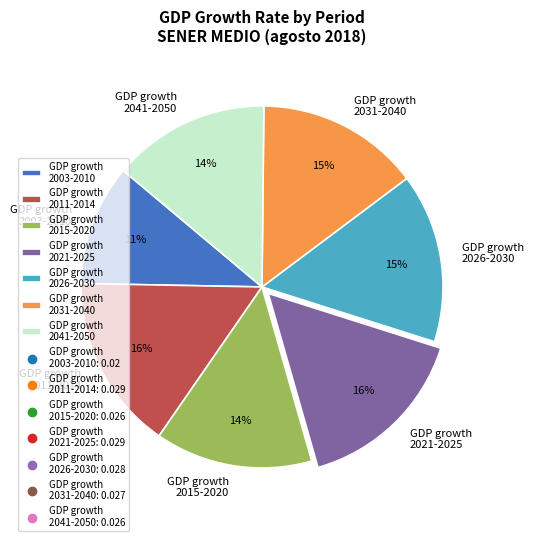

Which has a higher value, GDP growth 2021-2025 or GDP growth 2041-2050?

GDP growth 2021-2025